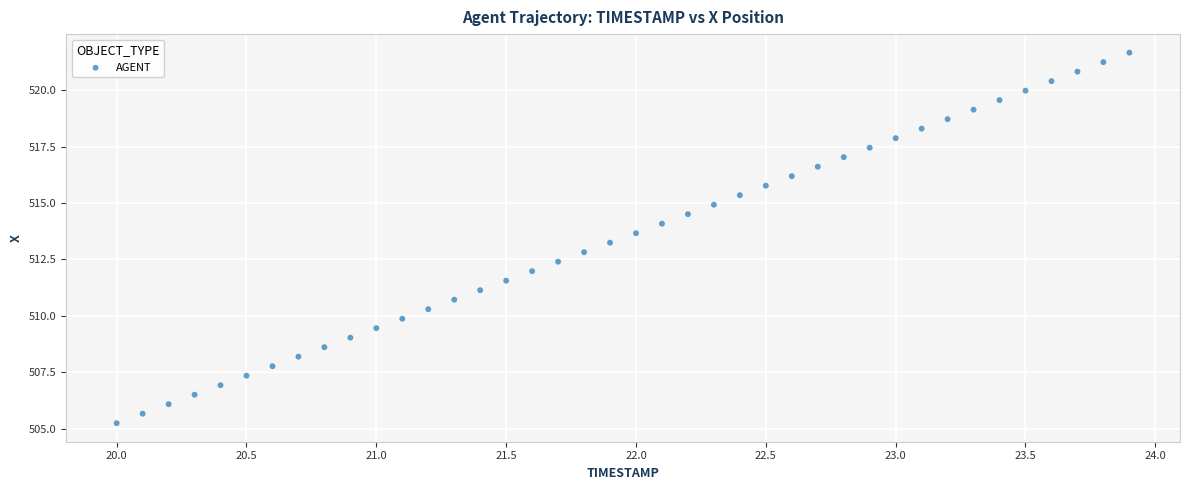

What is the range of X values (max minus min)?

3.9